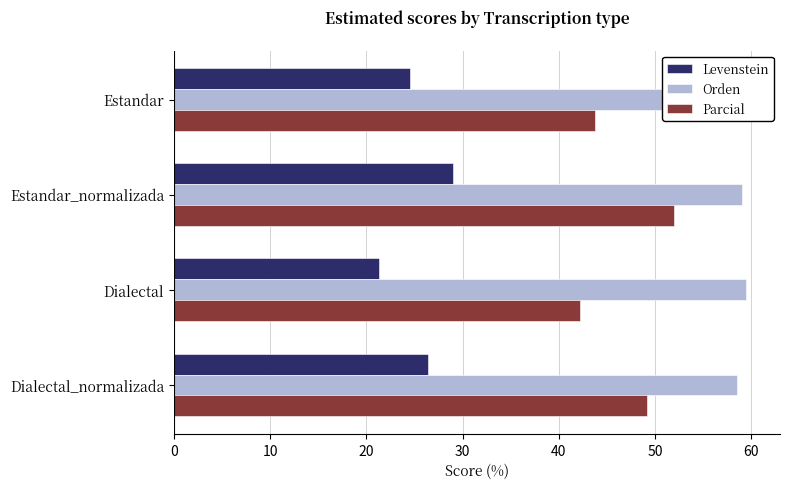

How many bars are there in each group?

3